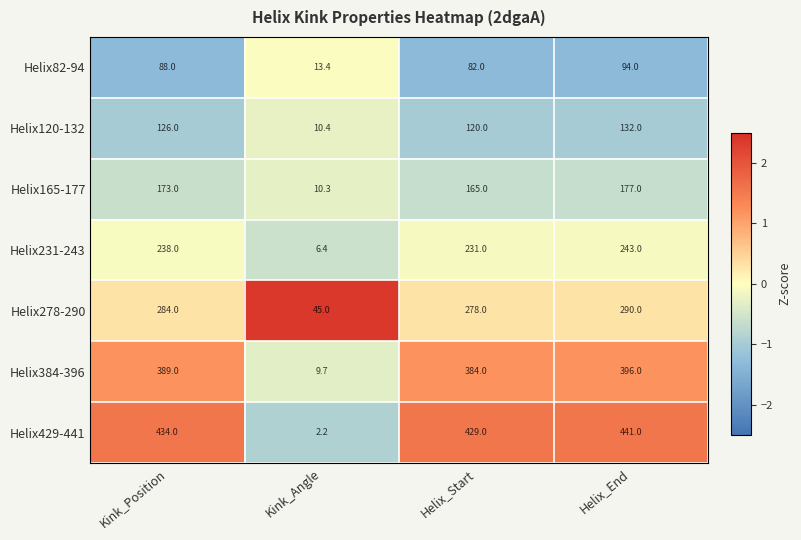

The value of Helix384-396 at Kink_Angle is 6.7. True or false?

False